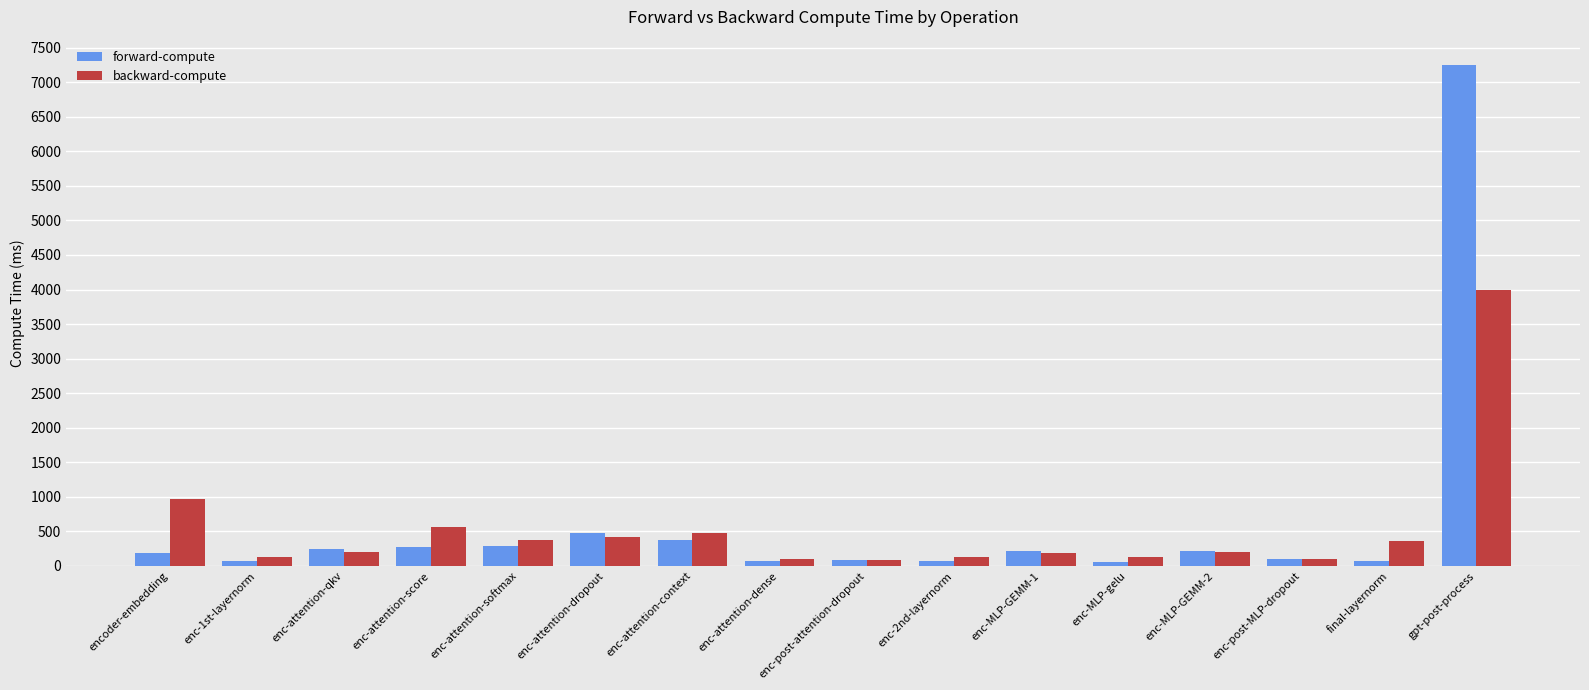

What is the difference between the highest and lowest values at enc-MLP-gelu?

65.3